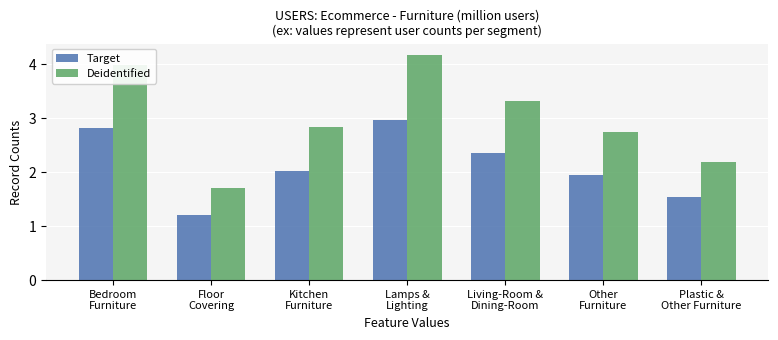

What is the sum of the Target values at Lamps &
Lighting and Bedroom
Furniture?

5.8